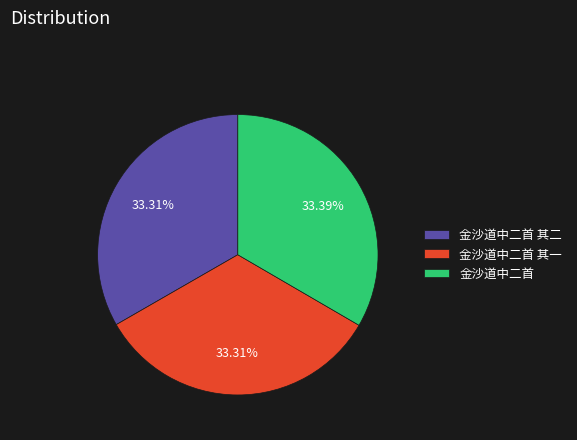

Approximately how many times larger is the value at 金沙道中二首 compared to 金沙道中二首 其二?

1.0